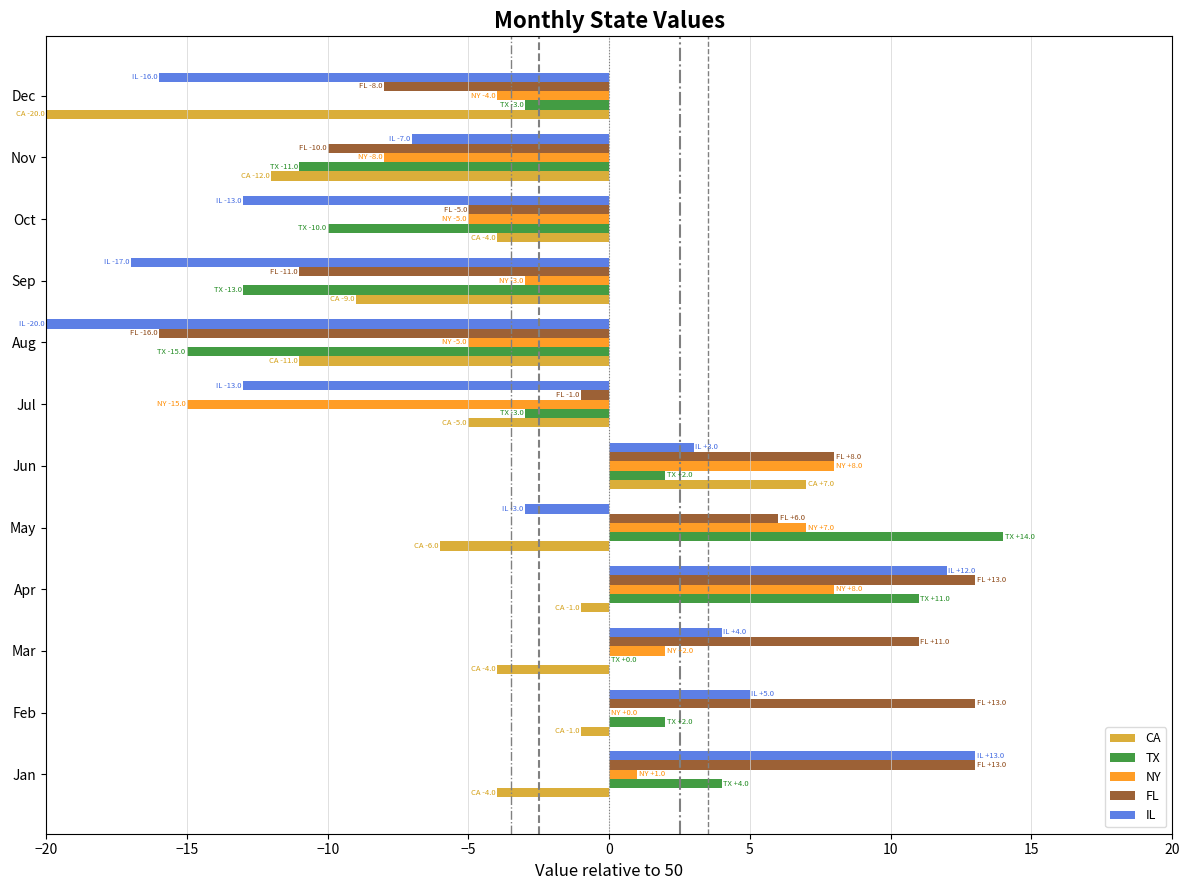

What is the average value of the NY series?

-1